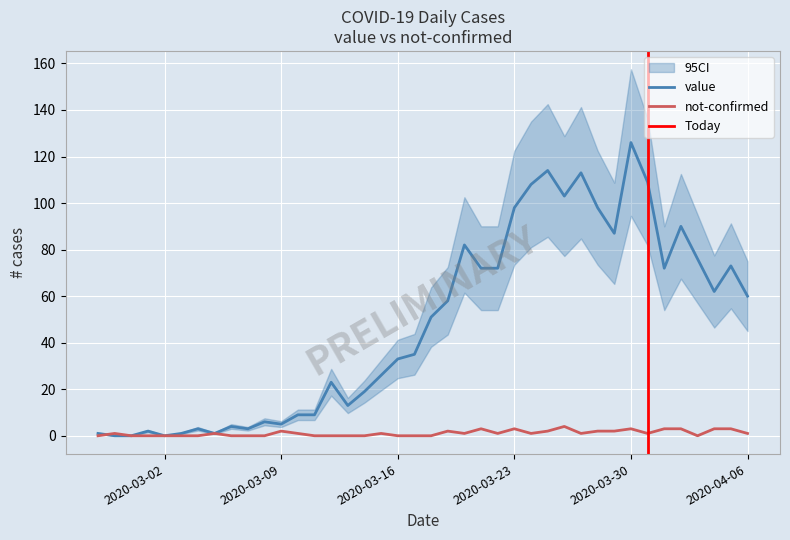

What are all the series names shown in the legend?

value, not-confirmed